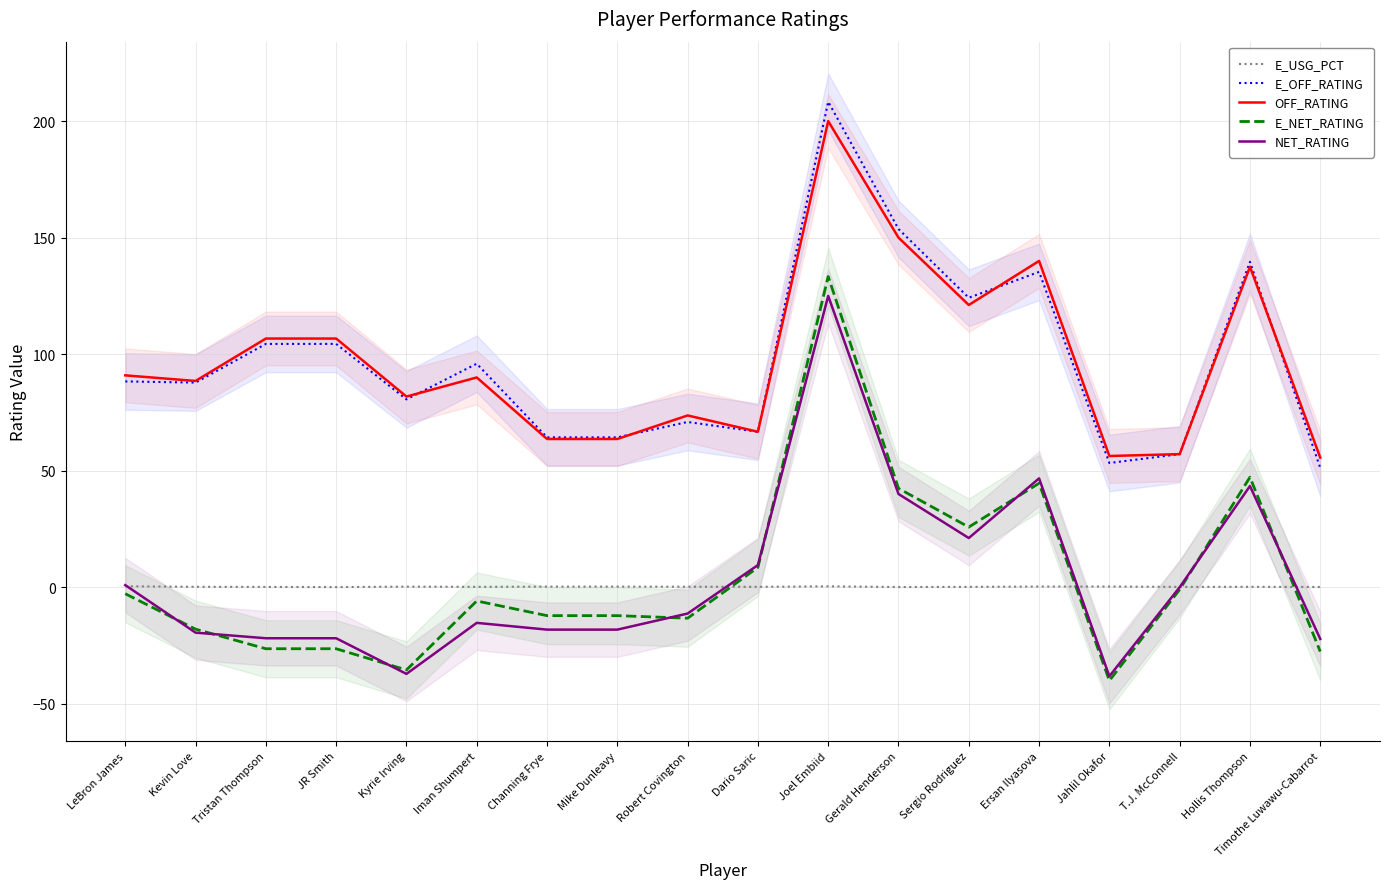

Which series has the largest total across all categories?

E_OFF_RATING